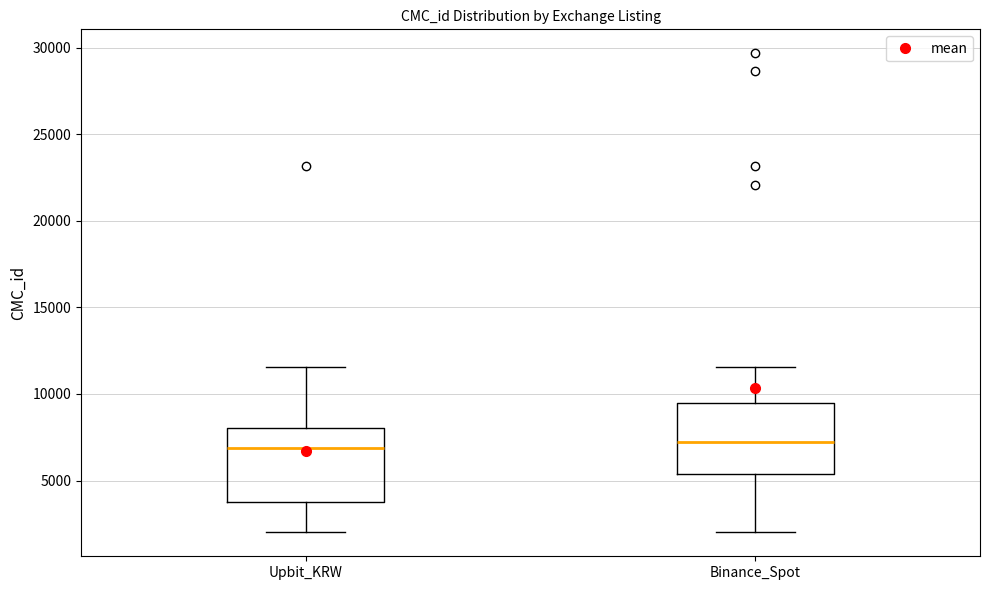

Where does the lower whisker of the box for Binance_Spot end on the y-axis? The values are not printed on the chart, so give them approximately, as read against the axis.

2000